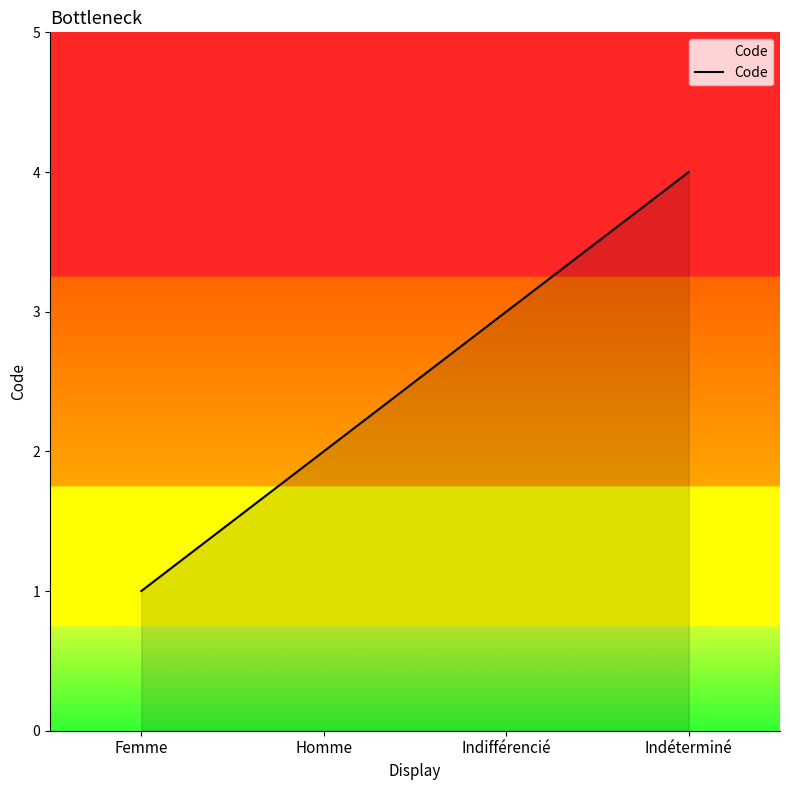

How many lines are shown in the chart?

1